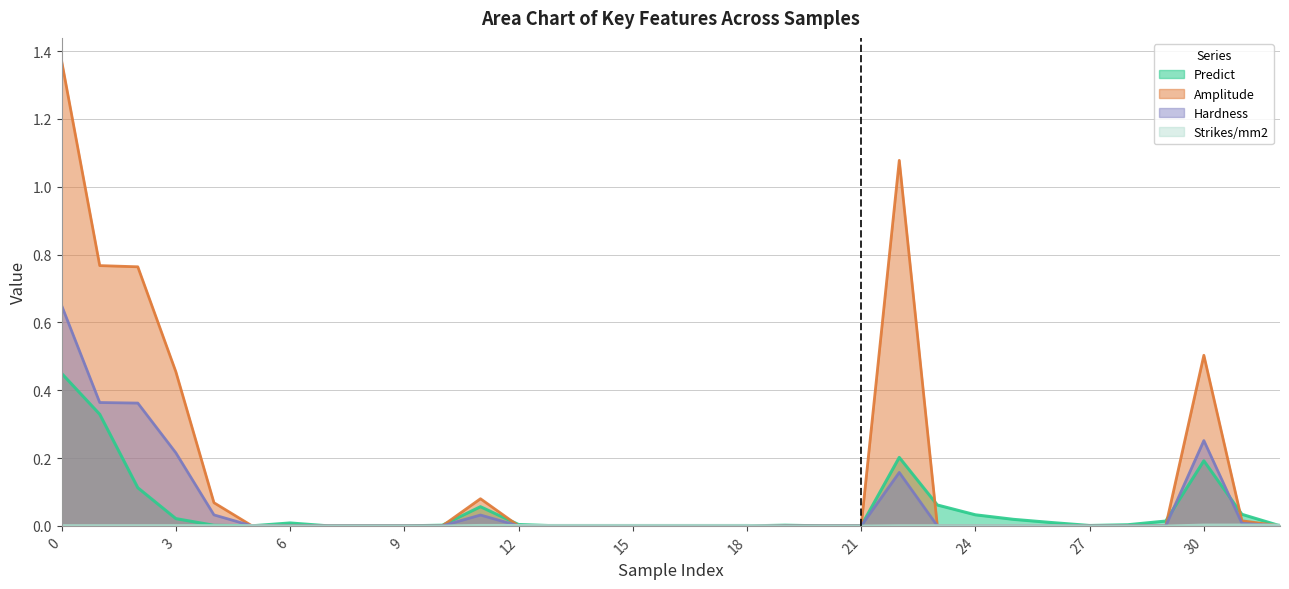

What is the difference between the Amplitude values at 16 and 22?

1.1